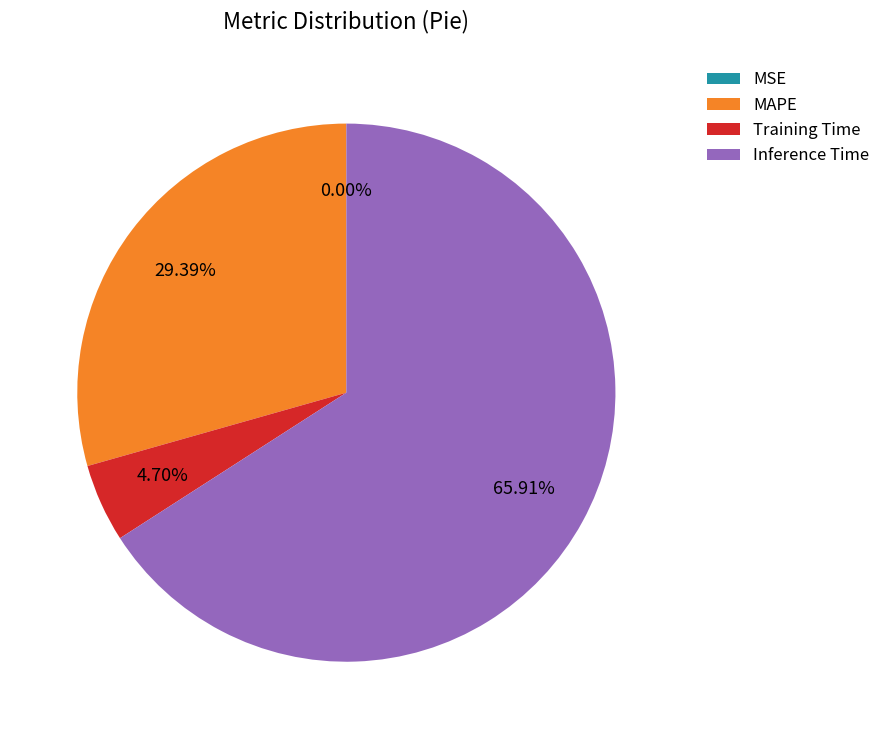

To the nearest percent, what portion does Training Time represent?

5%